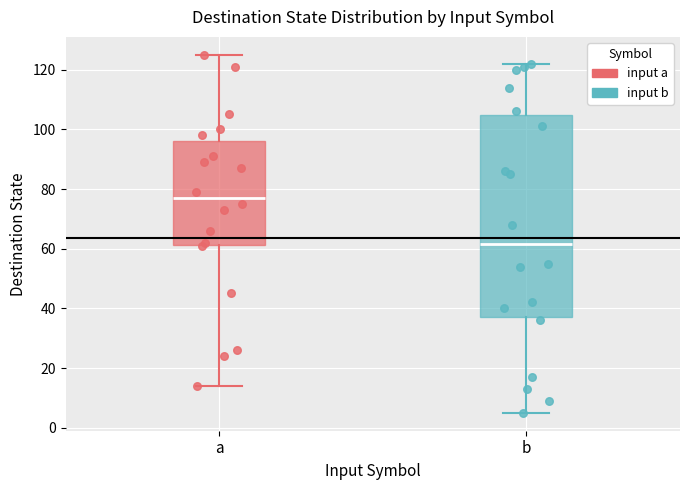

Reading left to right, read every box against the y-axis: the position of its median line, the range the box covers, and the ends of its whiskers. The values are not printed on the chart, so give them approximately, as read against the axis.

a: median 78, box 62 to 96, whiskers 14 to 126
b: median 62, box 38 to 104, whiskers 6 to 122